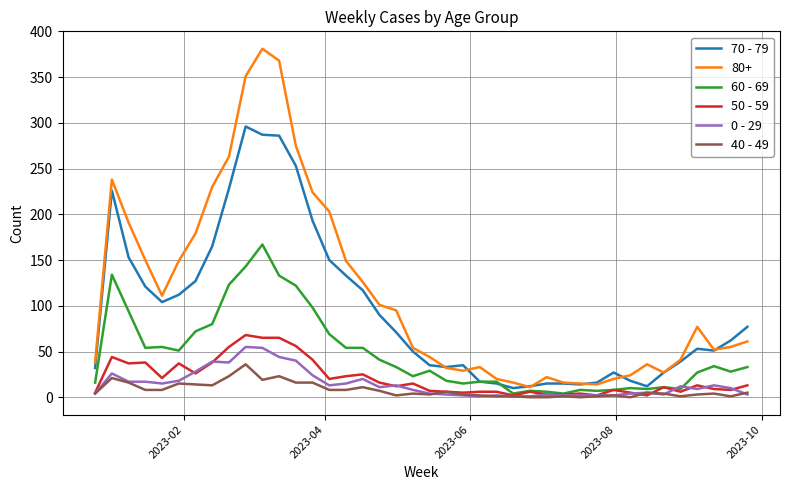

Which series has the widest spread of values?

80+